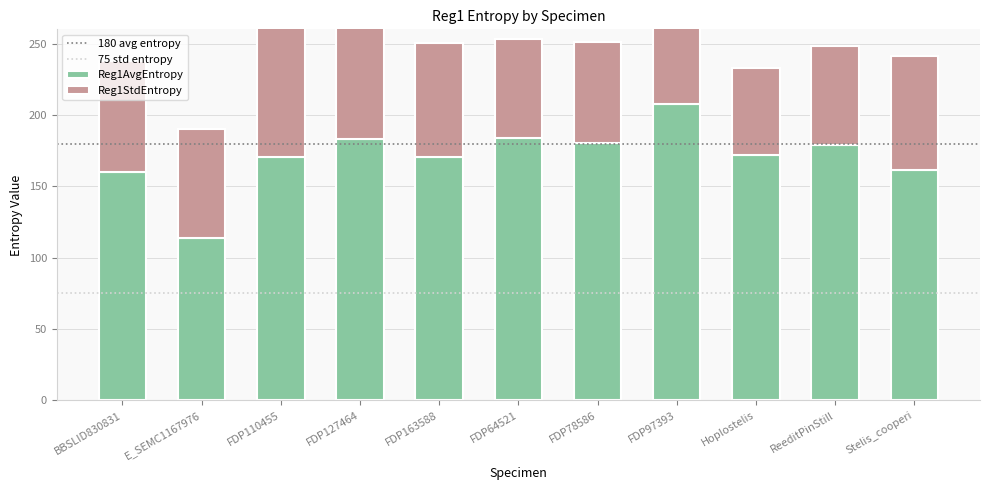

What is the maximum value for Reg1StdEntropy?

94.9